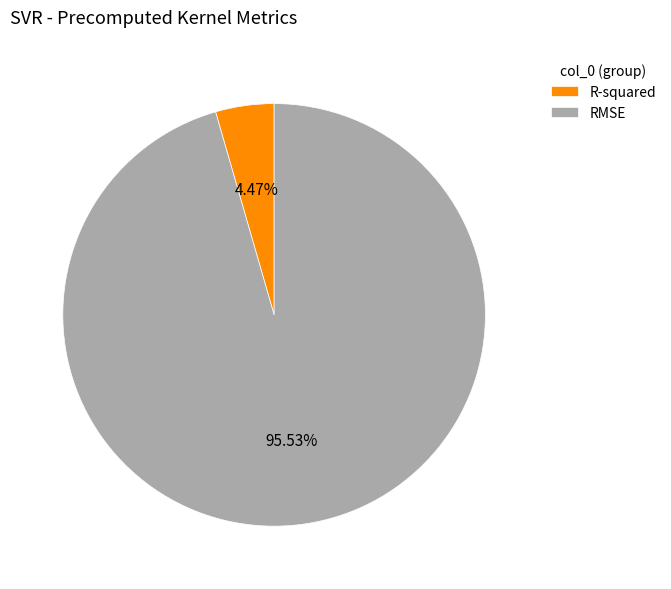

How many slices are in this pie chart?

2